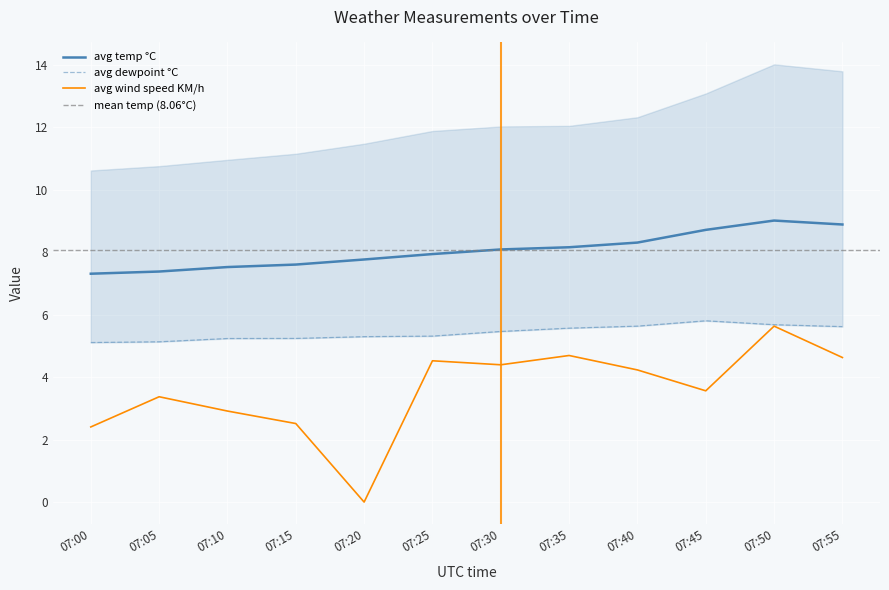

True or false: avg temp °C and avg dewpoint °C intersect in this chart.

False